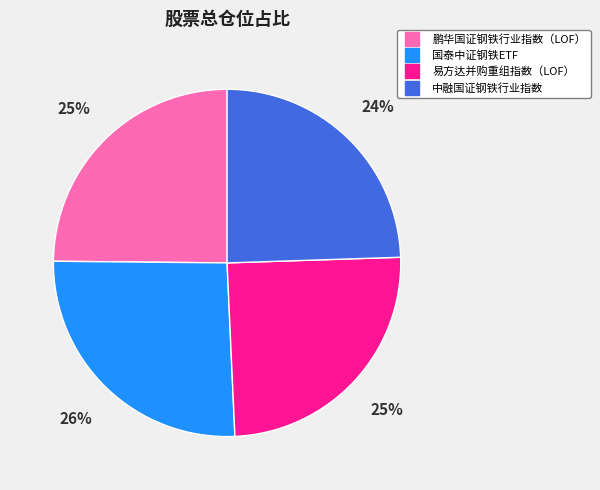

True or false: 中融国证钢铁行业指数 accounts for 24% of the total.

True